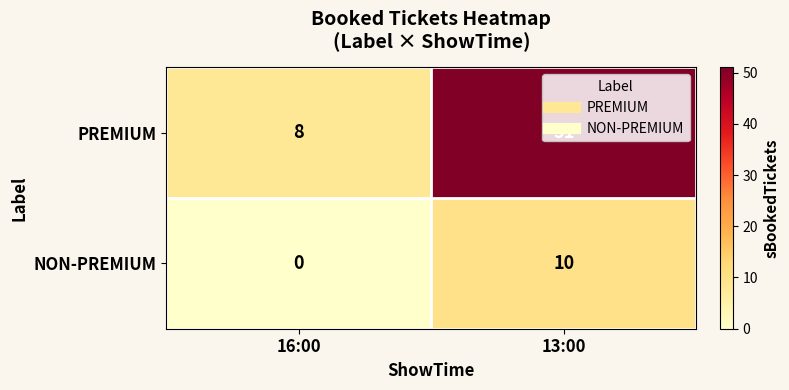

True or false: NON-PREMIUM has a value of 7 at 16:00.

False